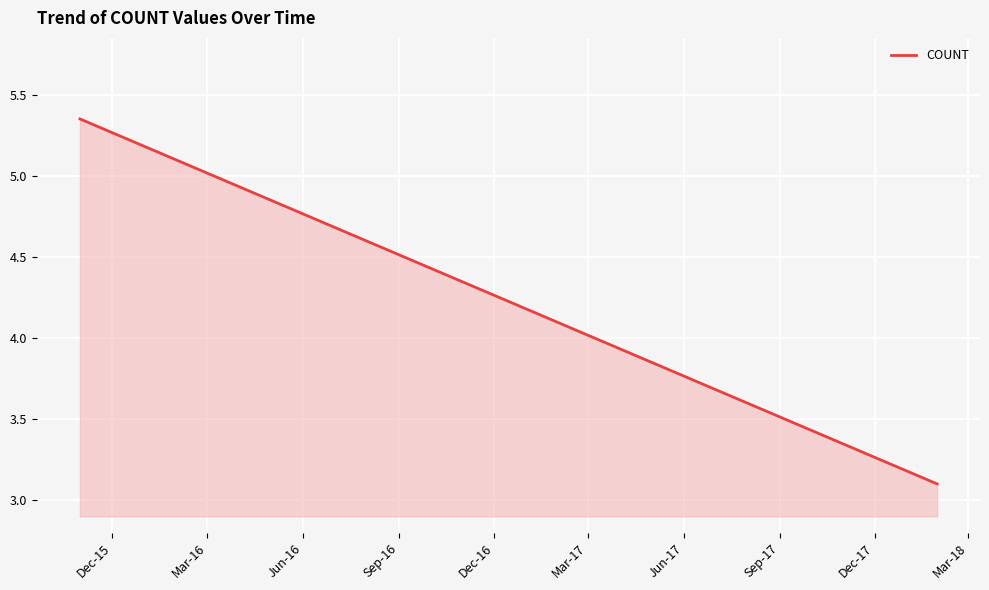

What position from the left is Dec-15?

1